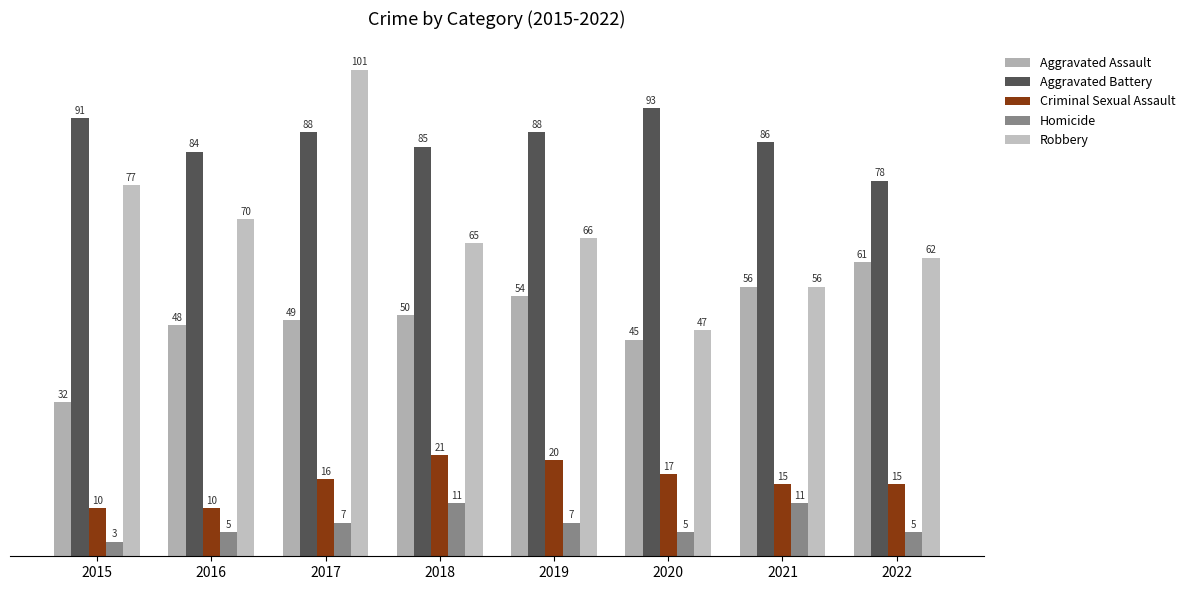

Are the bars horizontal?

No